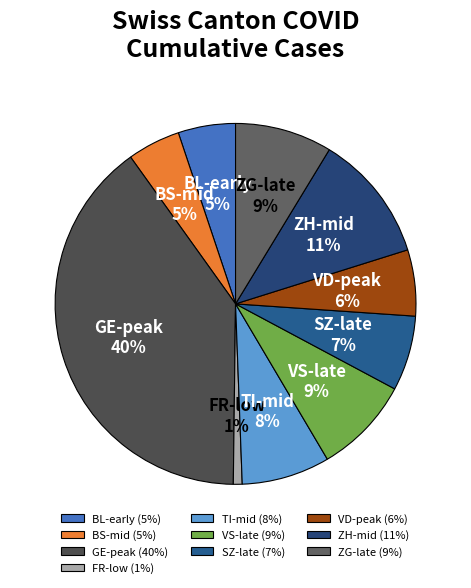

How many segments does this pie chart have?

10